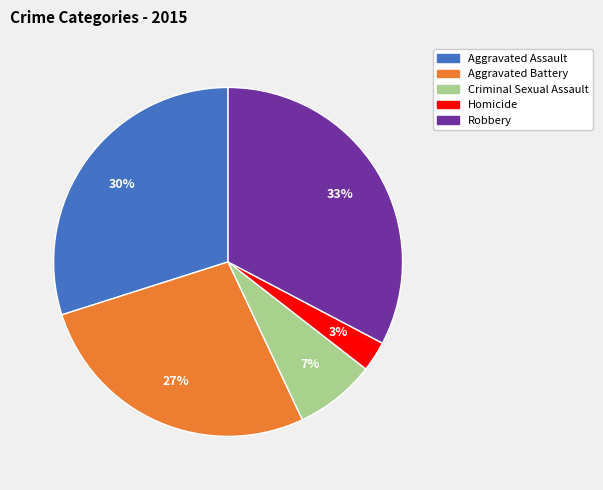

To the nearest percent, what is the difference between the largest and smallest slice percentages?

30%